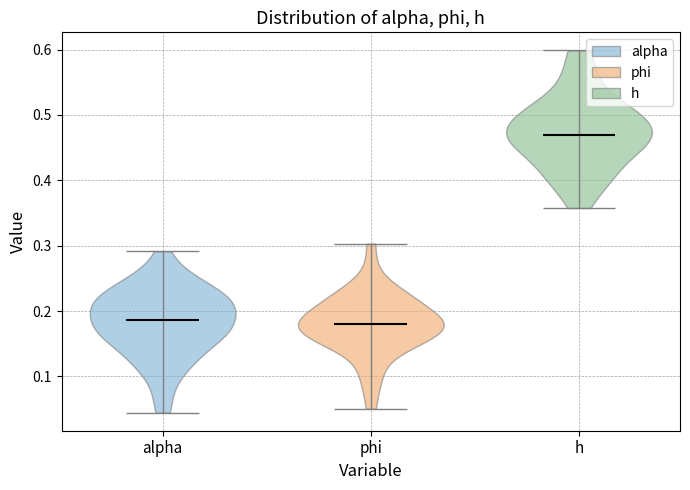

Reading left to right, read every violin against the y-axis: where its median line is, and the lowest and highest points it reaches. The values are not printed on the chart, so give them approximately, as read against the axis.

alpha: median line 0.19, lowest point 0.04, highest point 0.29
phi: median line 0.18, lowest point 0.05, highest point 0.30
h: median line 0.47, lowest point 0.36, highest point 0.60